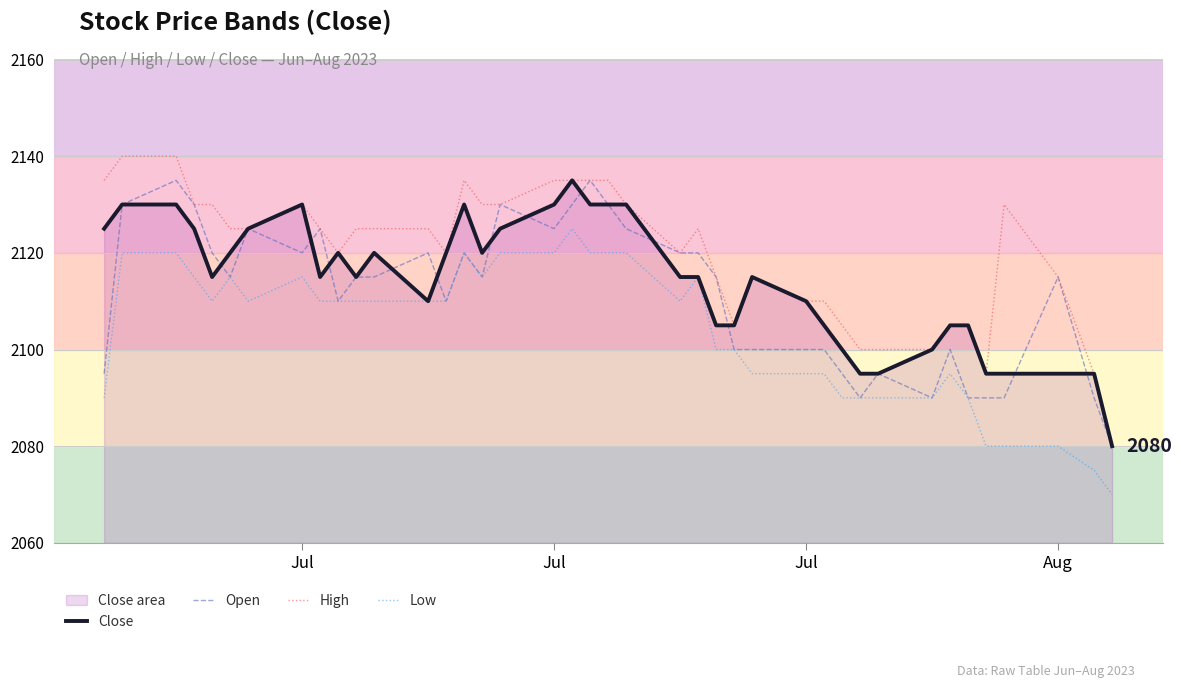

The Low series shows 3169 at 11. True or false?

False